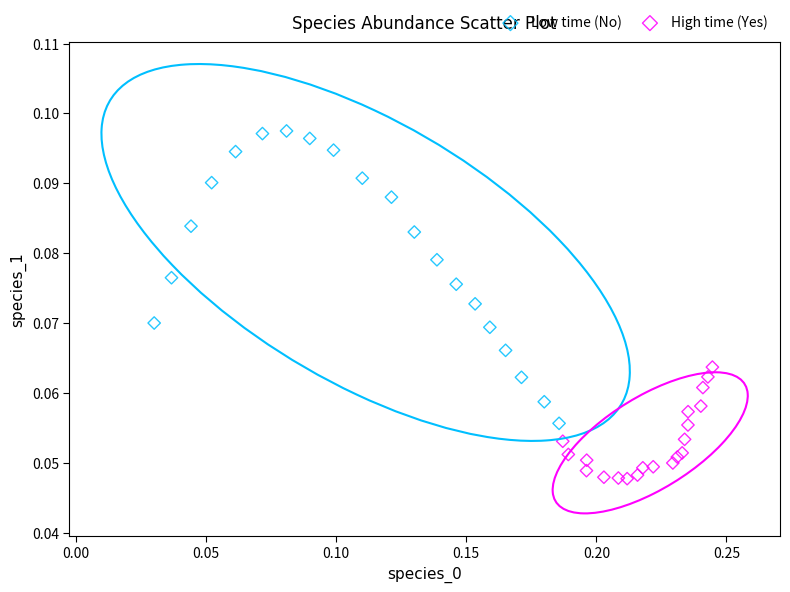

Which series has the widest spread of Y values?

Low time (No)